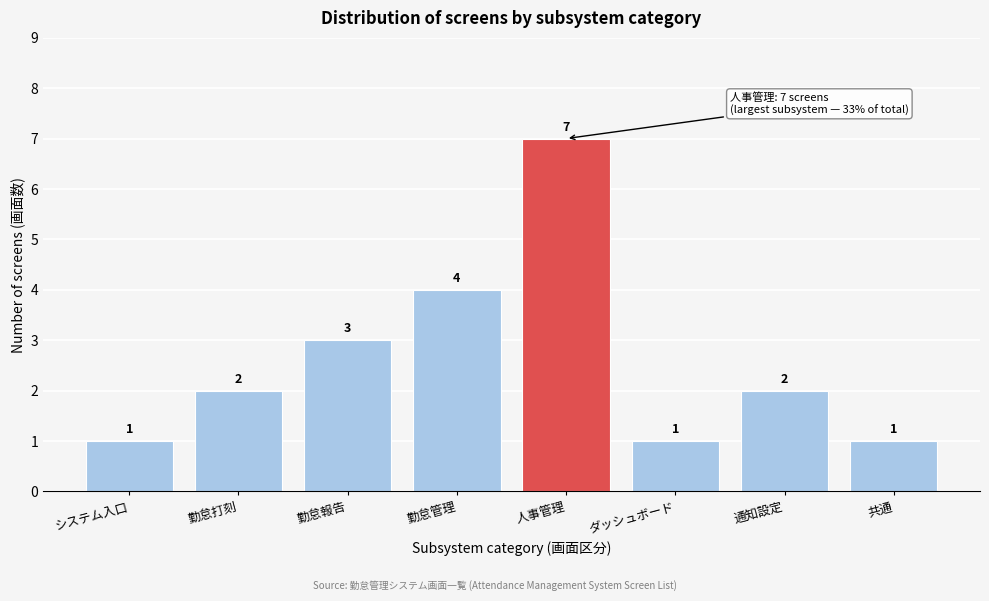

Reading left to right, transcribe all the data shown in this chart.

1	2	3	4	7	1	2	1